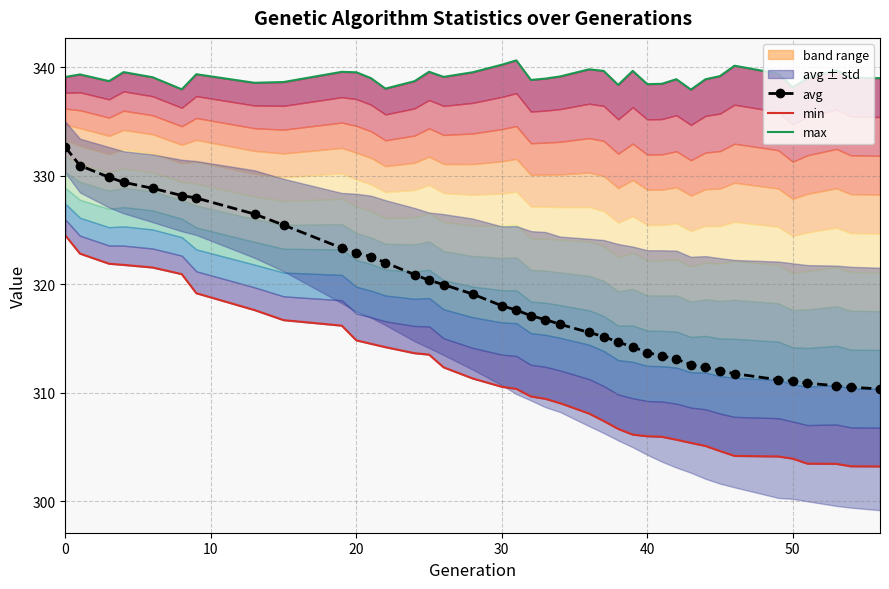

True or false: max and avg intersect in this chart.

False